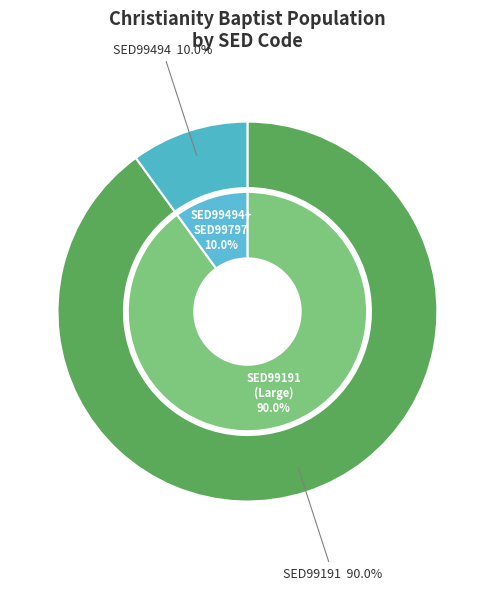

What is the change in value from SED99494 to SED99797?

-5